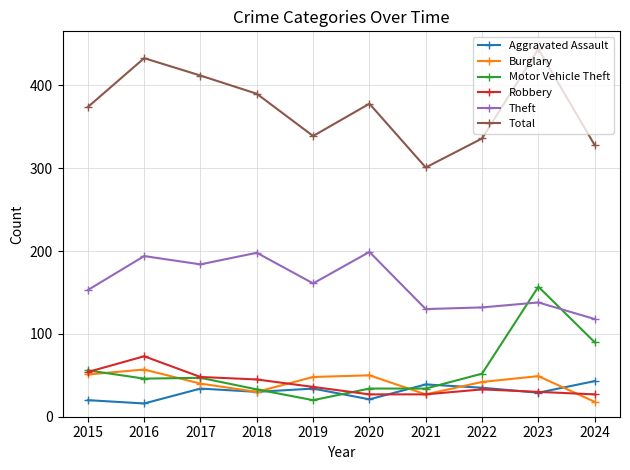

The Aggravated Assault series shows 16 at 2016. True or false?

True